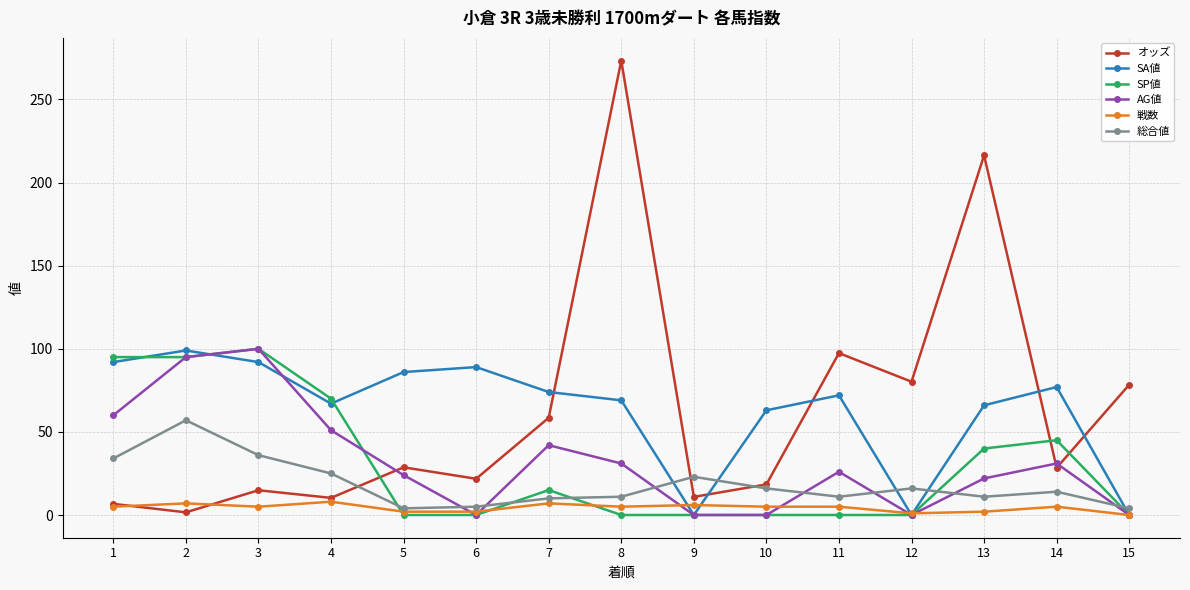

Which series has the widest spread of values?

オッズ